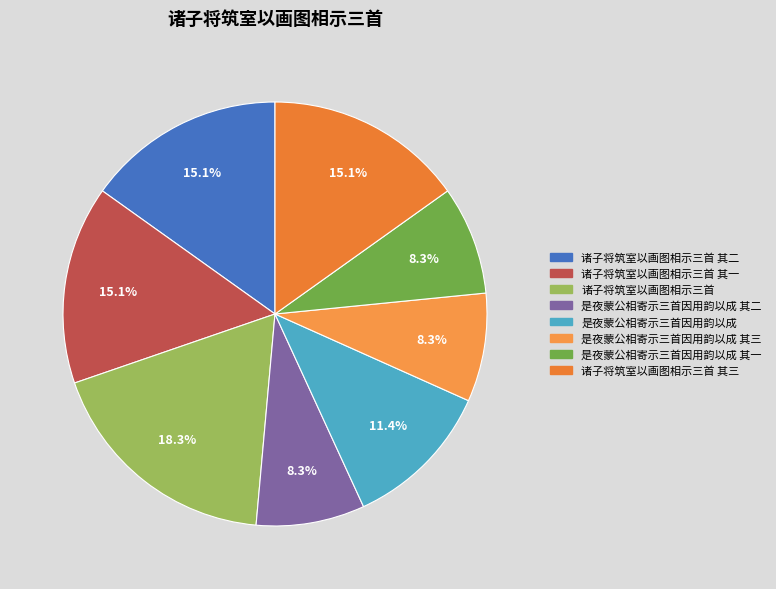

Which slice is the smallest?

是夜蒙公相寄示三首因用韵以成 其一